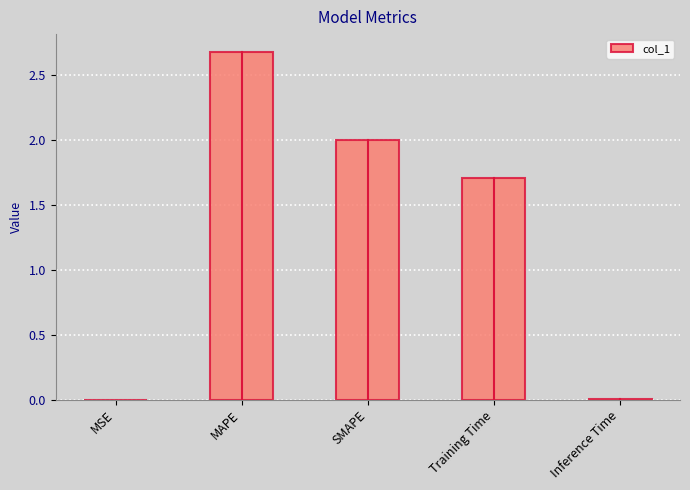

What is the sum of all values?

6.4